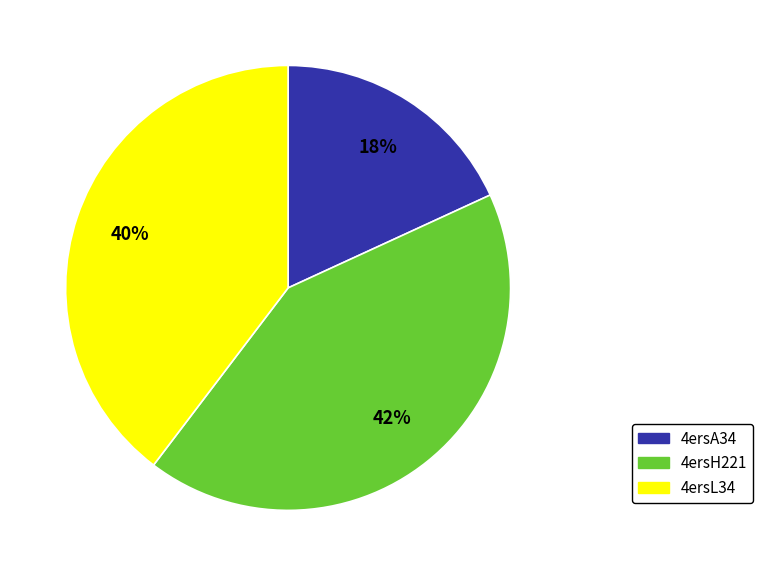

Rank the categories by value from highest to lowest.

4ersH221, 4ersL34, 4ersA34